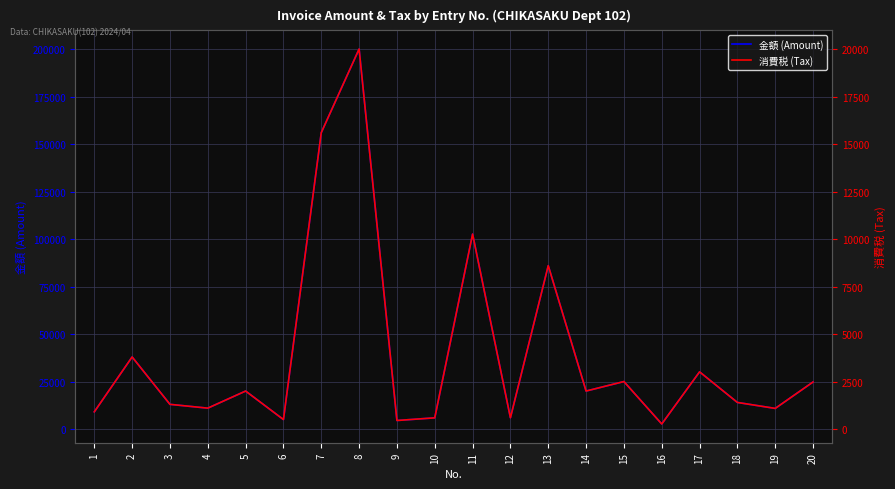

Is it true that 金額 (Amount) equals 9063 at 1?

True